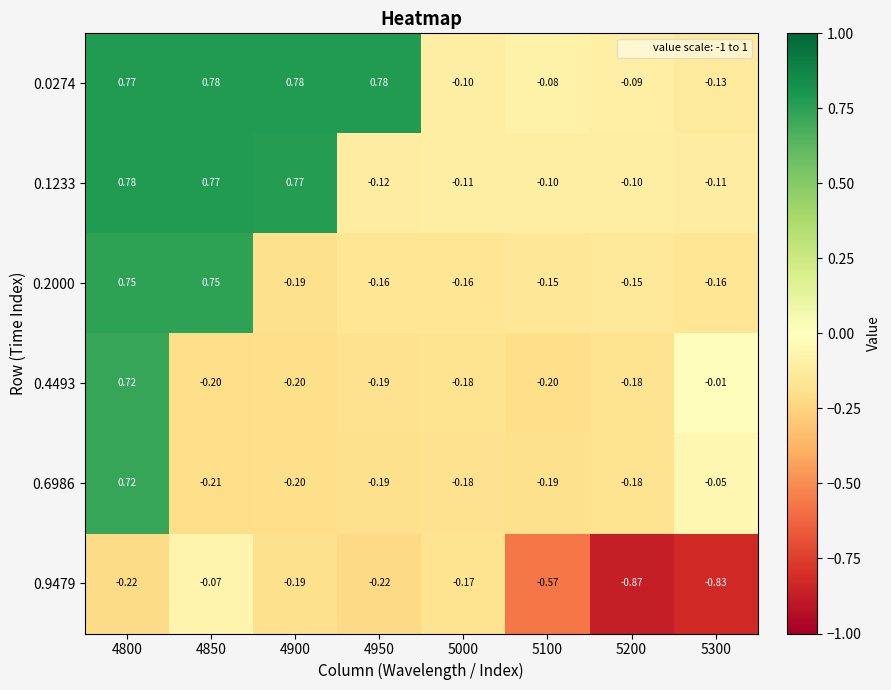

Is the value of 0.9479 at 4950 greater than the value of 0.0274 at 4850?

No